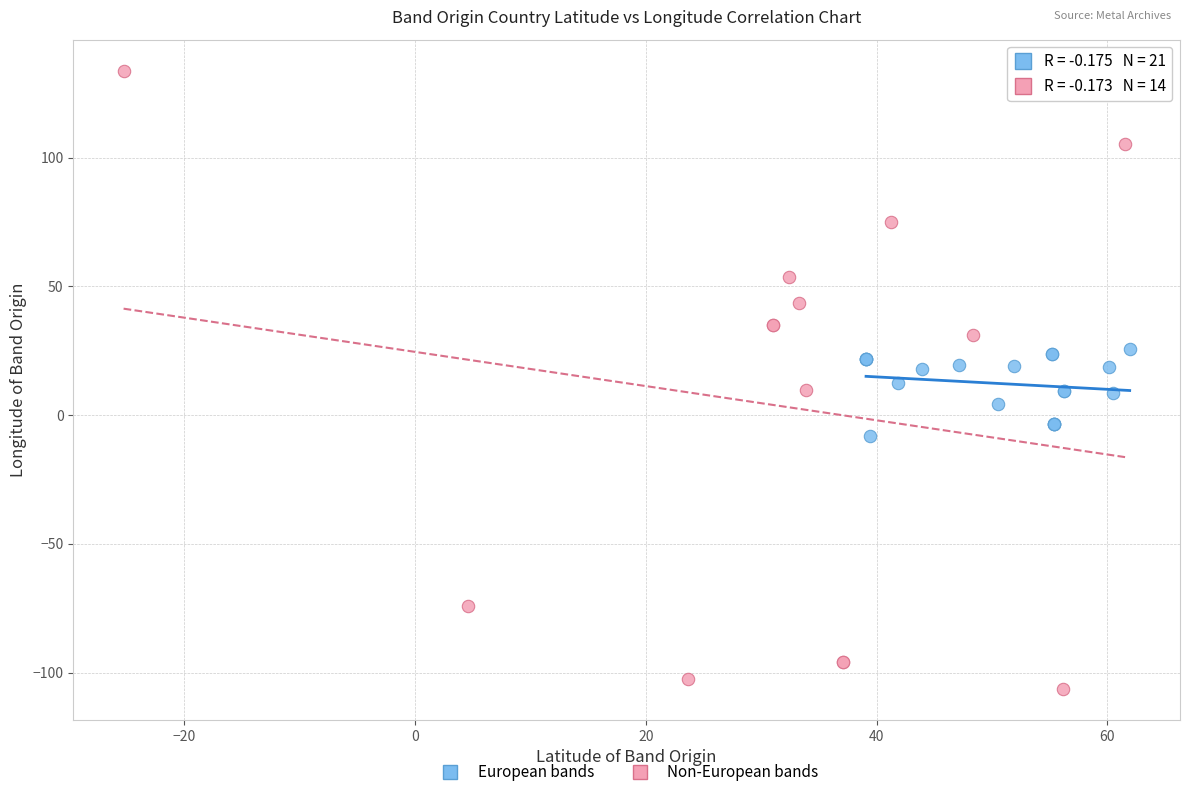

Which series contains the lowest Y value?

Non-European bands